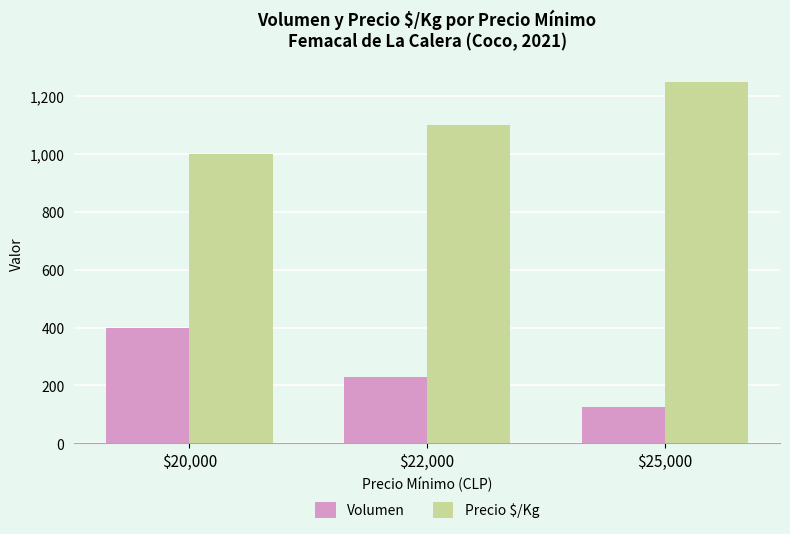

What is the difference between the highest and lowest values at $22,000?

872